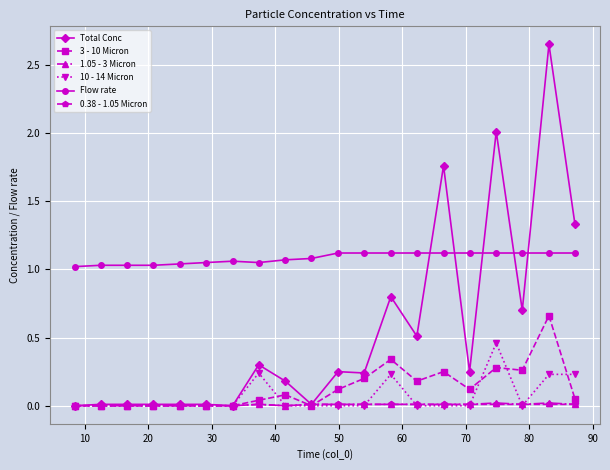

Which series has the largest total across all categories?

Flow rate